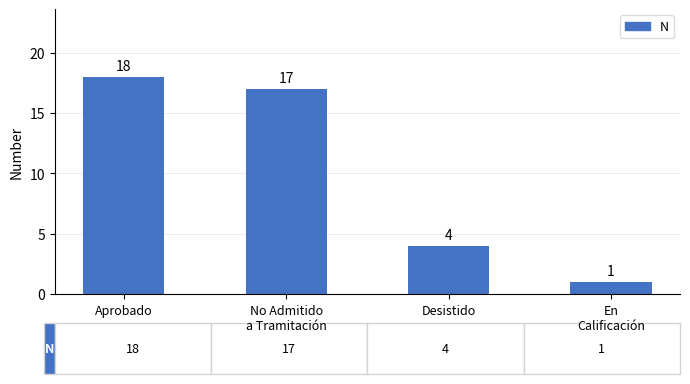

What is the value of the 3rd bar from the left?

4